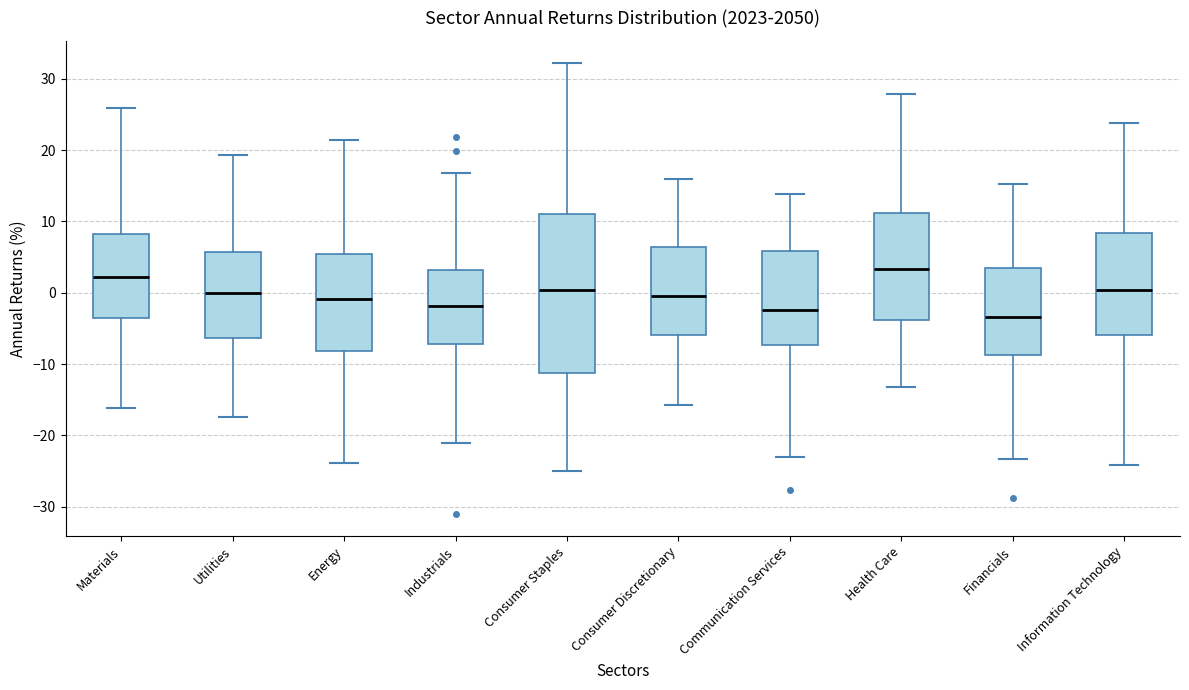

Comparing the boxes themselves (not the whiskers), which one is the tallest?

Consumer Staples